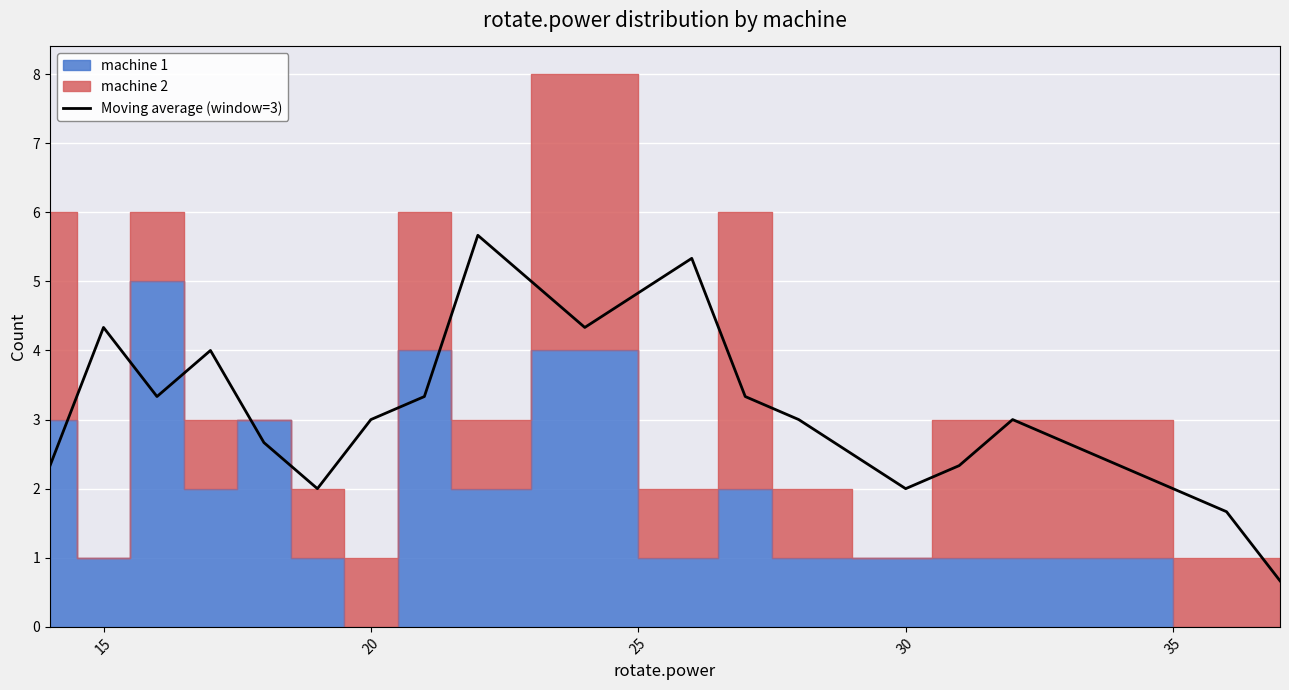

Reading left to right, list all the values displayed in this chart.

2.3	4.3	3.3	4.0	2.7	2.0	3.0	3.3	5.7	4.3	5.3	3.3	3.0	2.0	2.3	3.0	2.3	1.7	0.7